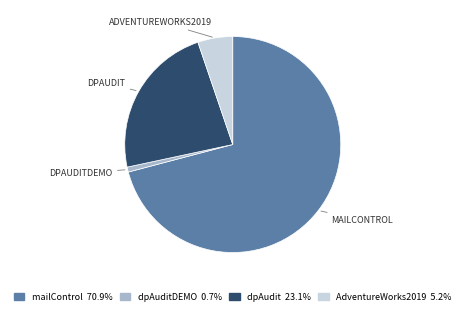

Is AdventureWorks2019 5.2% the majority of the pie?

No